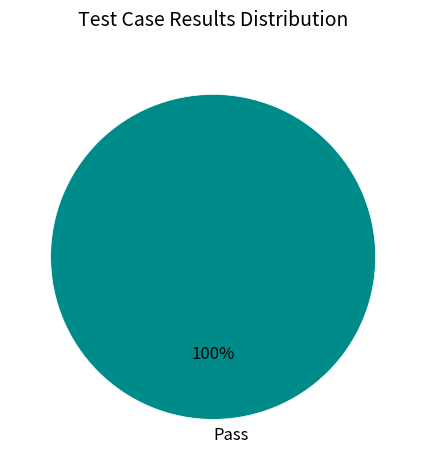

Is it true that Pass is 94% of the pie?

False